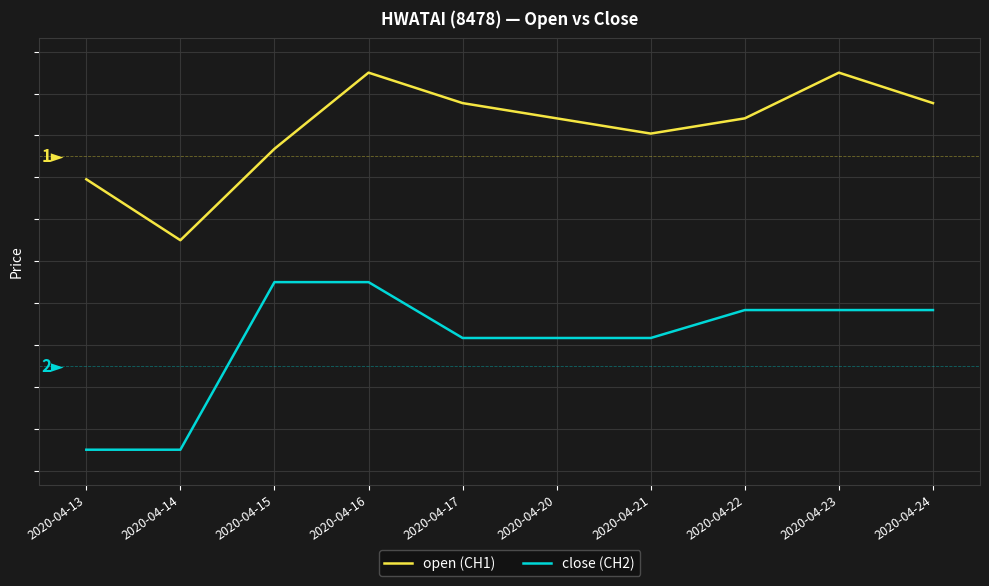

Which series has the largest range (max minus min)?

open (CH1)